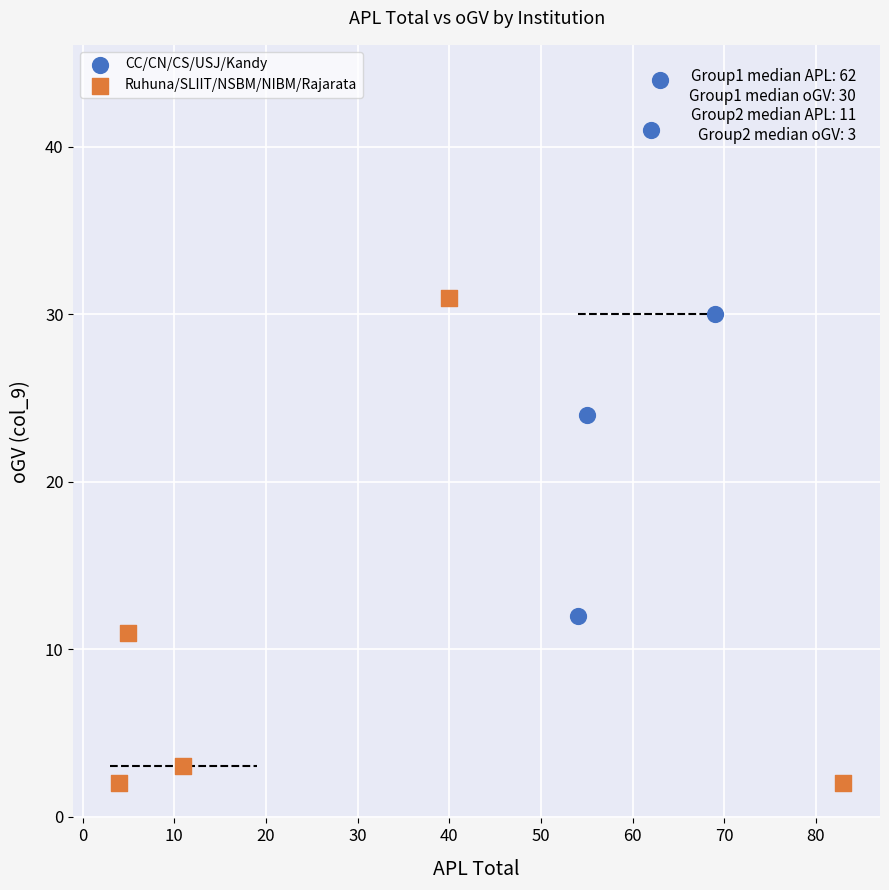

Which series contains the highest Y value?

CC/CN/CS/USJ/Kandy